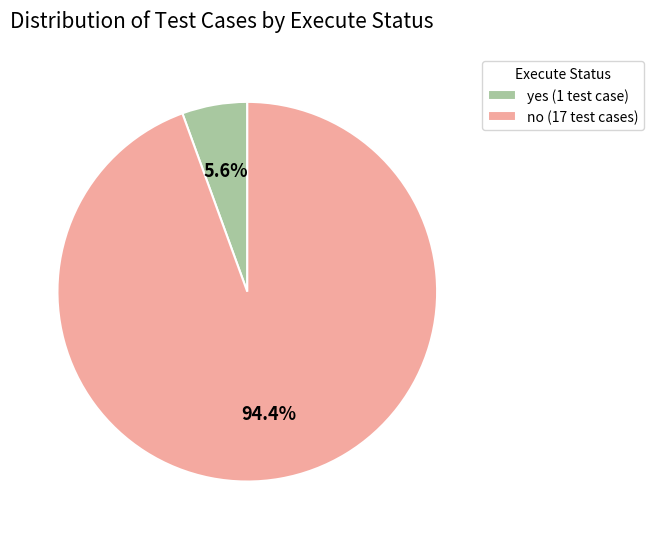

Which slice is the largest?

no